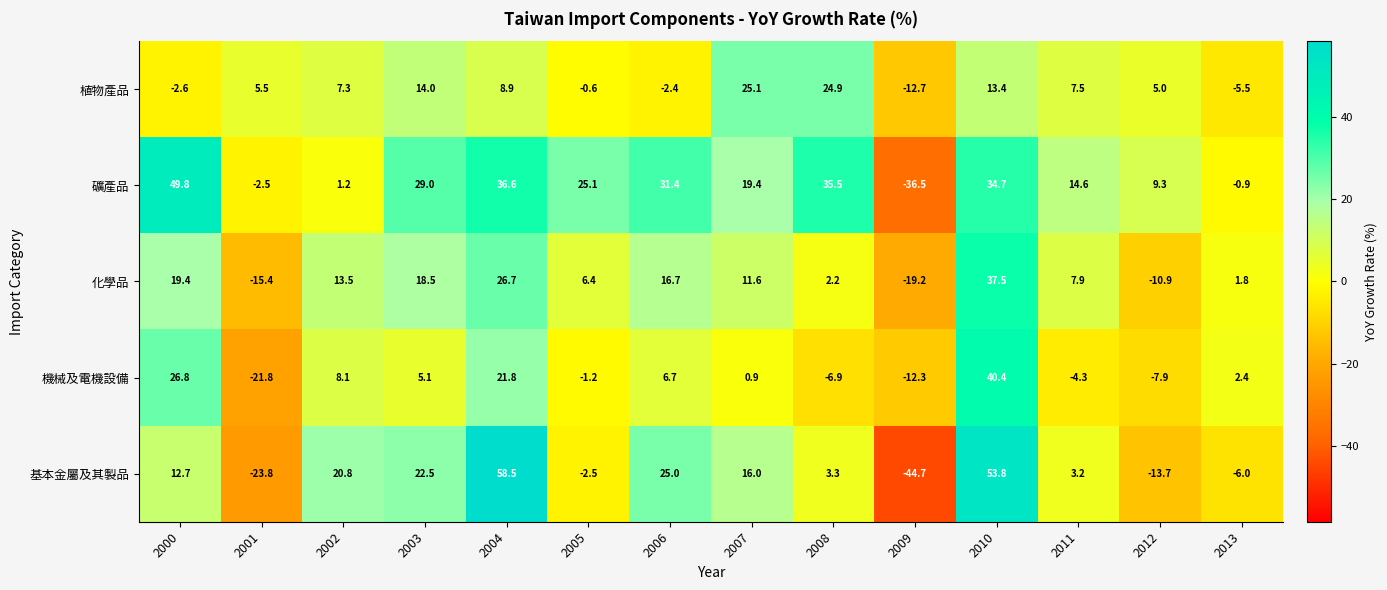

How many negative values does the 植物產品 series have?

5